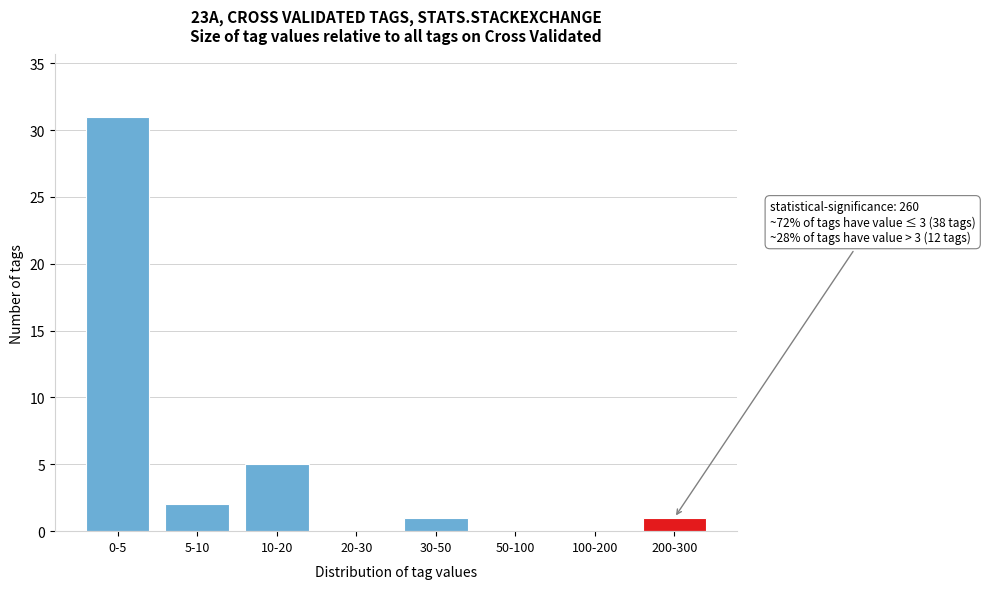

Reading left to right, what are all the values shown in this chart?

0-5=31	5-10=2	10-20=5	20-30=0	30-50=1	50-100=0	100-200=0	200-300=1